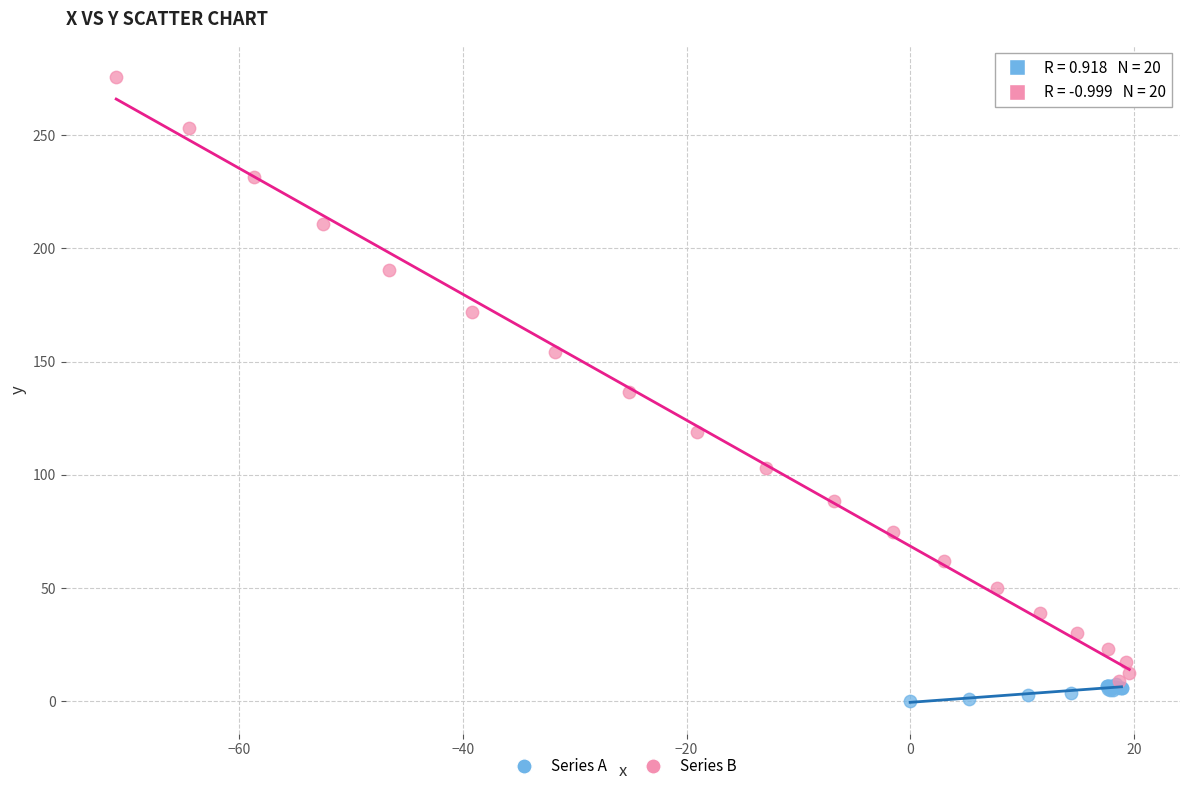

Which series has the largest Y range (max minus min)?

Series B